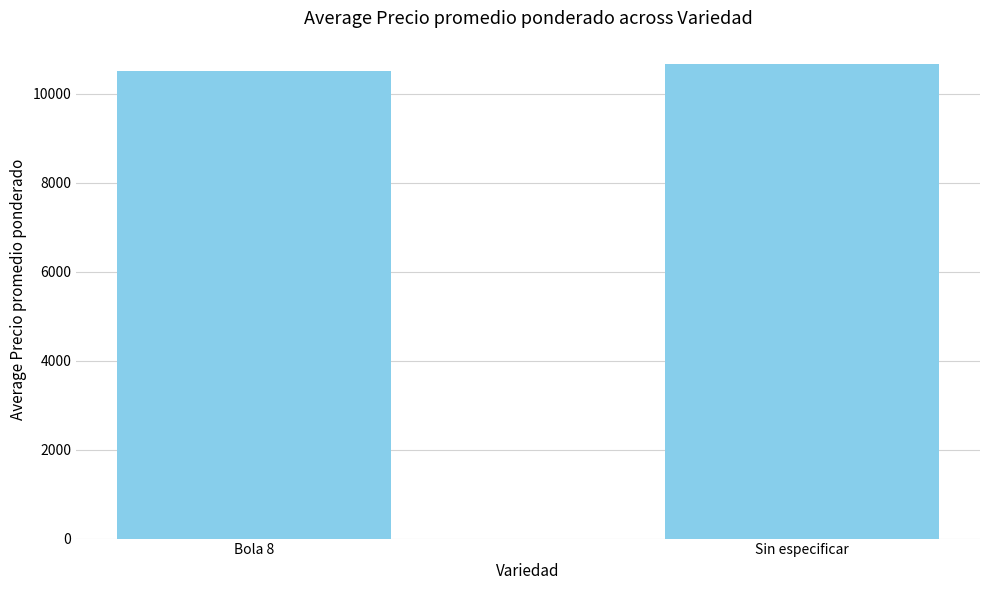

What is the change in value from Bola 8 to Sin especificar?

+155.5